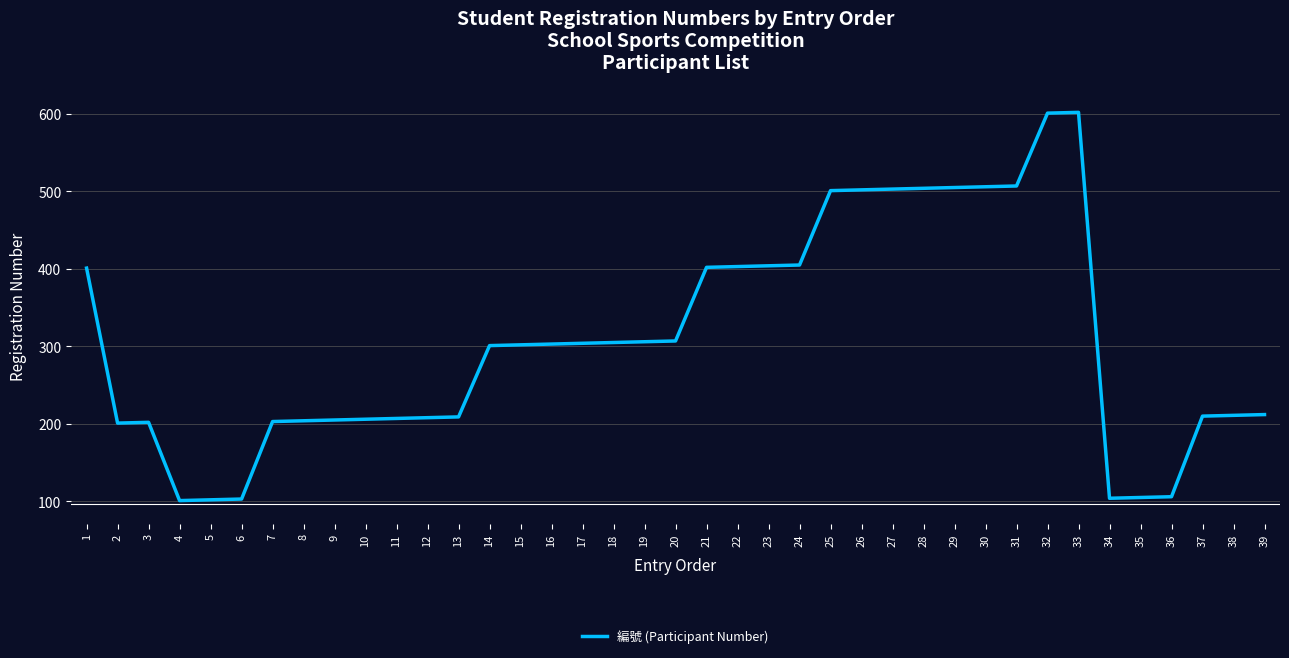

What is the approximate value at 26, to the nearest 10?

500